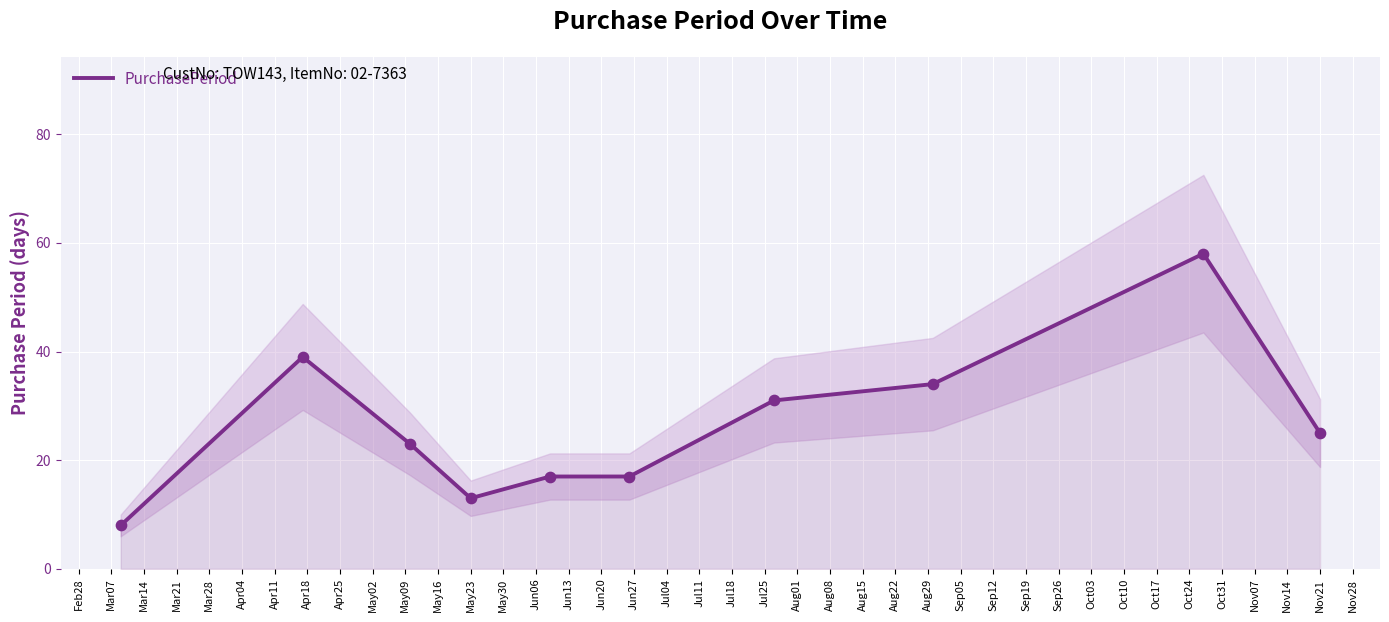

What is the maximum value for PurchasePeriod?

58